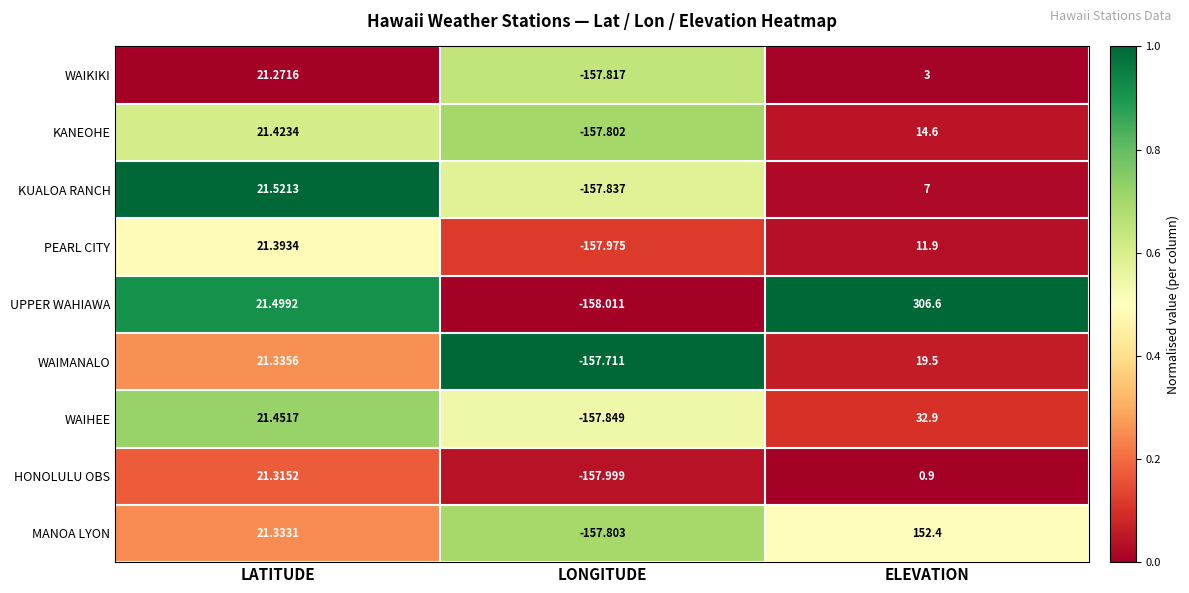

Which category has the highest value in the MANOA LYON series?

ELEVATION